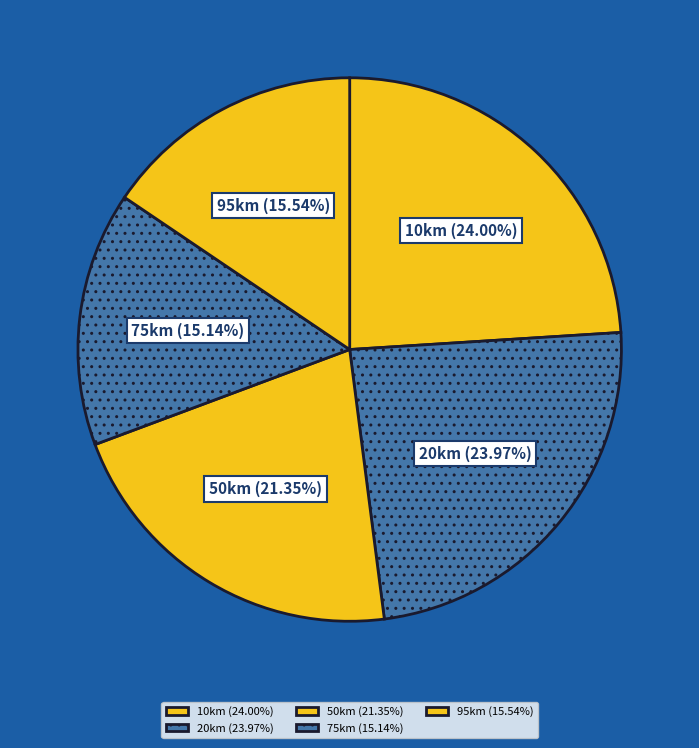

Combined, do 50km and 75km account for over 50%?

No